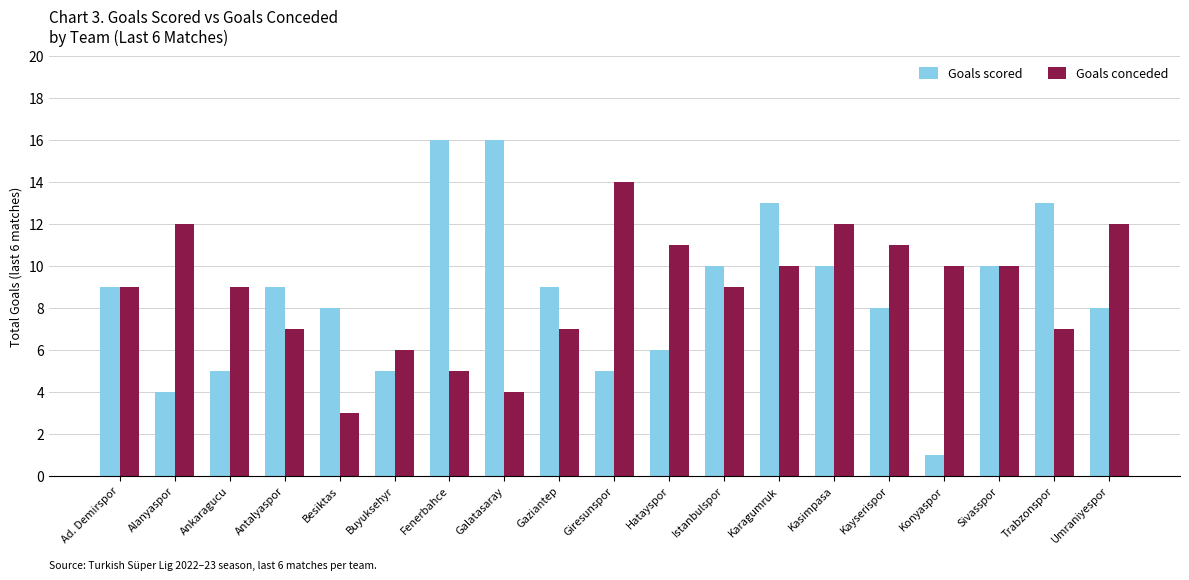

Reading left to right, extract all data points from this chart.

Goals scored: Ad. Demirspor=9	Alanyaspor=4	Ankaragucu=5	Antalyaspor=9	Besiktas=8	Buyuksehyr=5	Fenerbahce=16	Galatasaray=16	Gaziantep=9	Giresunspor=5	Hatayspor=6	Istanbulspor=10	Karagumruk=13	Kasimpasa=10	Kayserispor=8	Konyaspor=1	Sivasspor=10	Trabzonspor=13	Umraniyespor=8
Goals conceded: Ad. Demirspor=9	Alanyaspor=12	Ankaragucu=9	Antalyaspor=7	Besiktas=3	Buyuksehyr=6	Fenerbahce=5	Galatasaray=4	Gaziantep=7	Giresunspor=14	Hatayspor=11	Istanbulspor=9	Karagumruk=10	Kasimpasa=12	Kayserispor=11	Konyaspor=10	Sivasspor=10	Trabzonspor=7	Umraniyespor=12